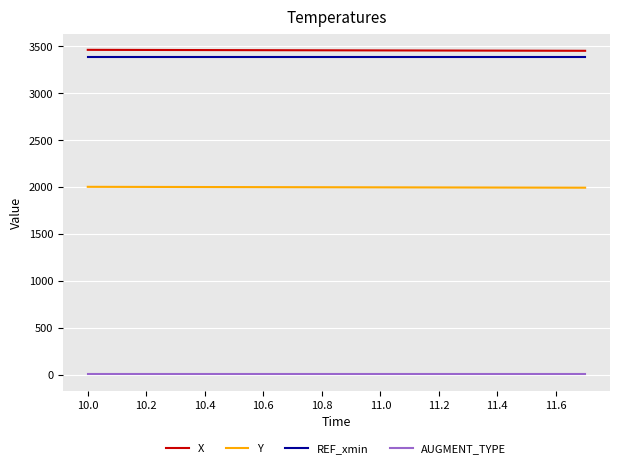

What is the maximum value shown in the chart?

3462.1